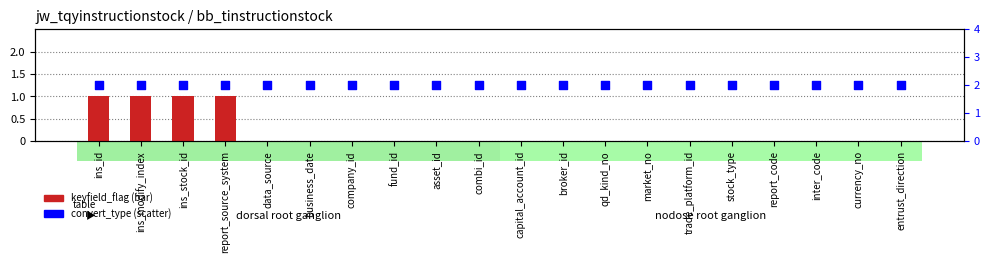

At which category is the sum across all series the highest?

ins_id